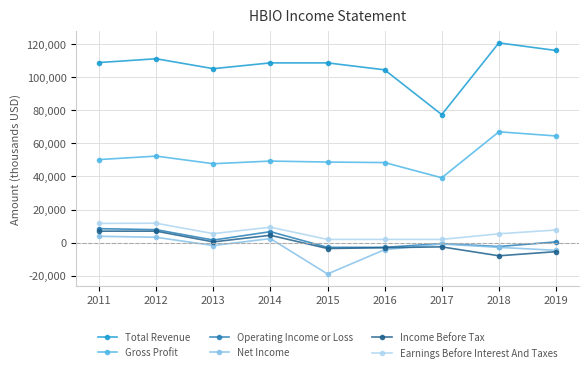

How many data points in Gross Profit are less than 49300?

4